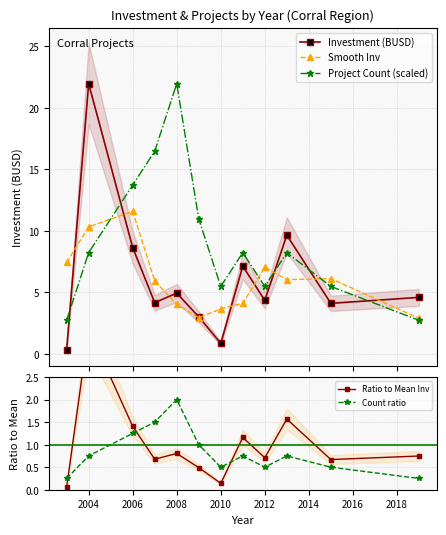

Count the number of categories in the chart.

12